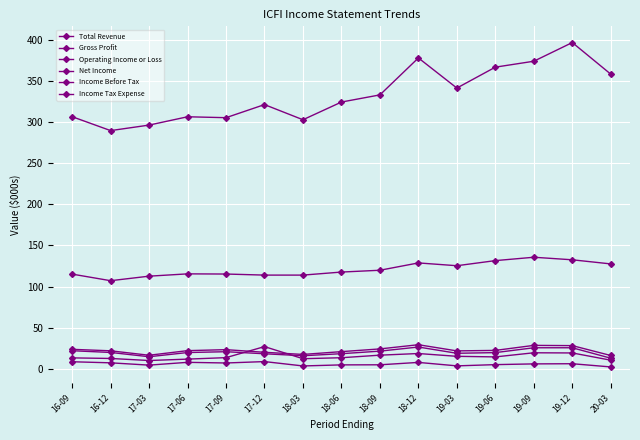

True or false: Net Income and Total Revenue intersect in this chart.

False